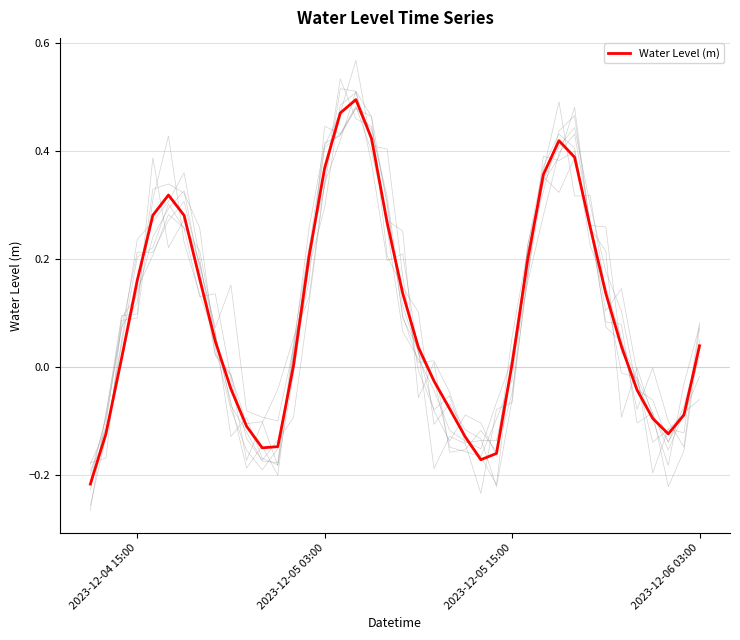

How many values are above zero?

25